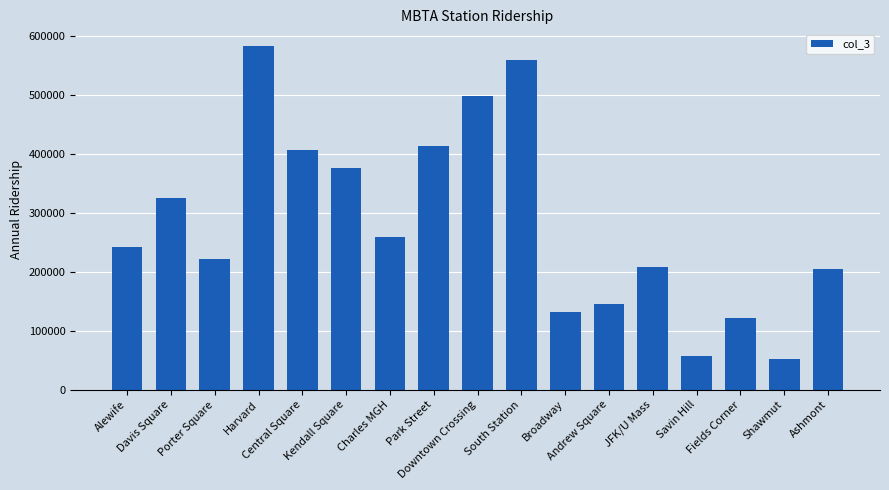

What is the value of the 7th bar from the left?

259210